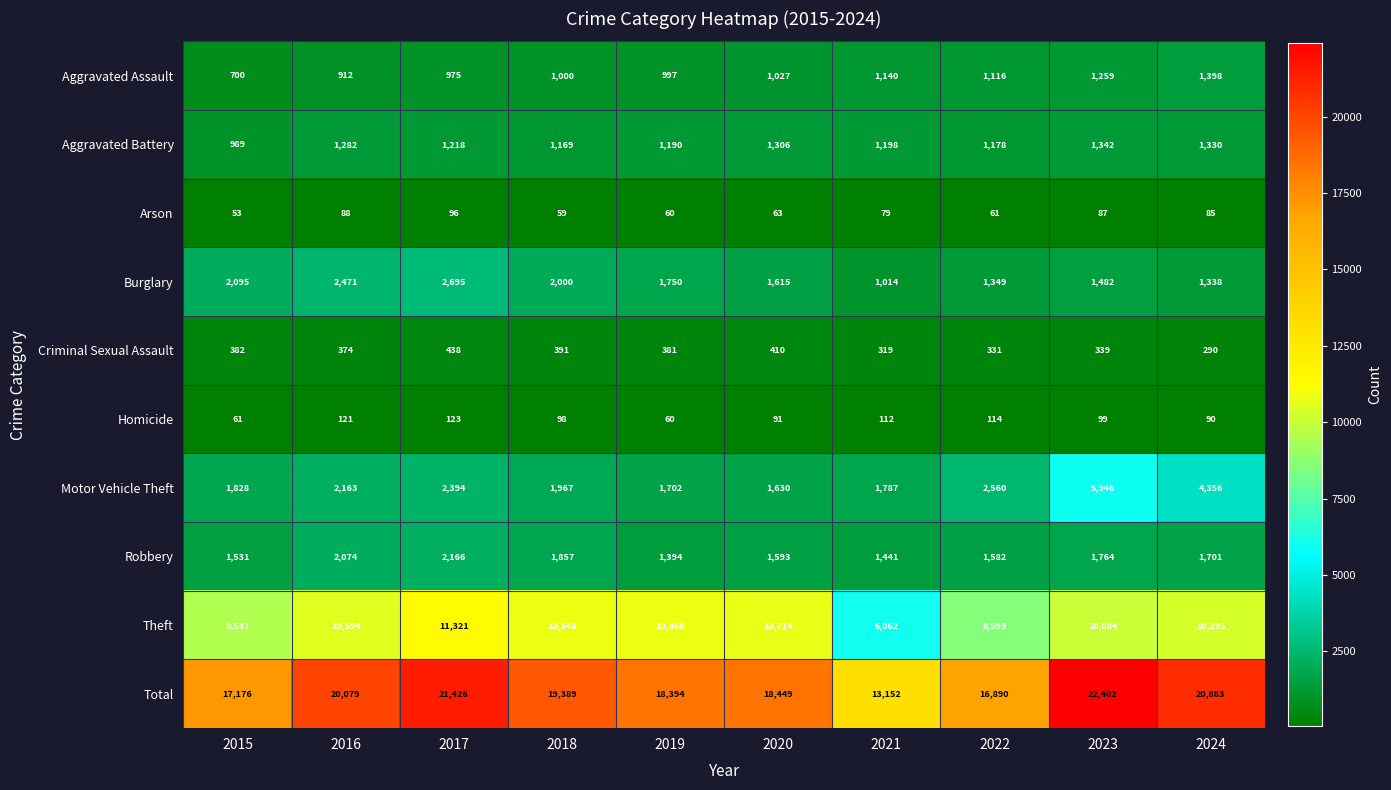

What is the difference between the Homicide values at 2018 and 2022?

16